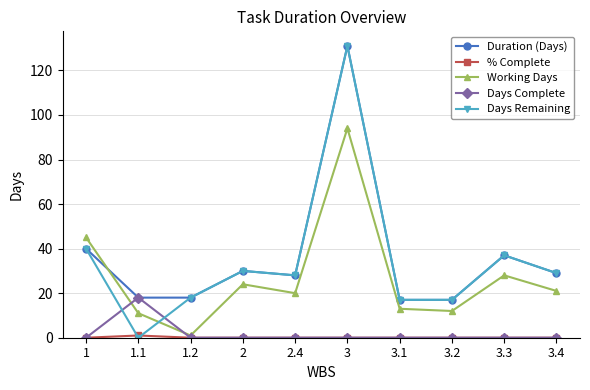

How many distinct data groups are displayed?

5